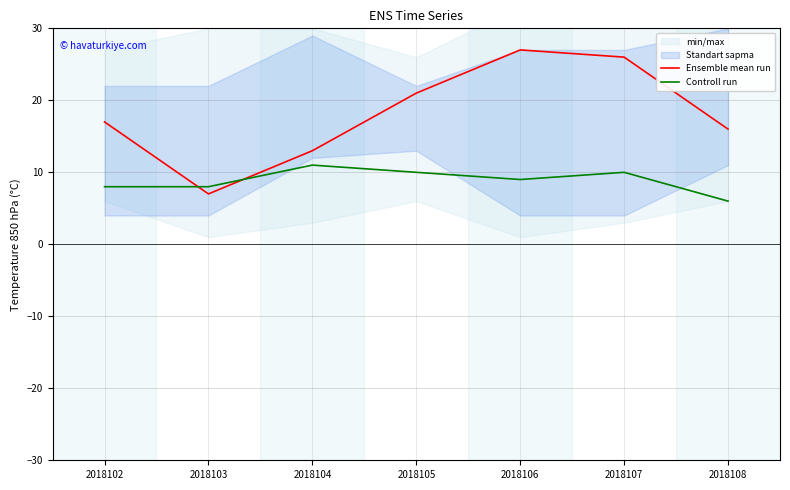

What is the spread (max minus min) of values at 2018104?

2